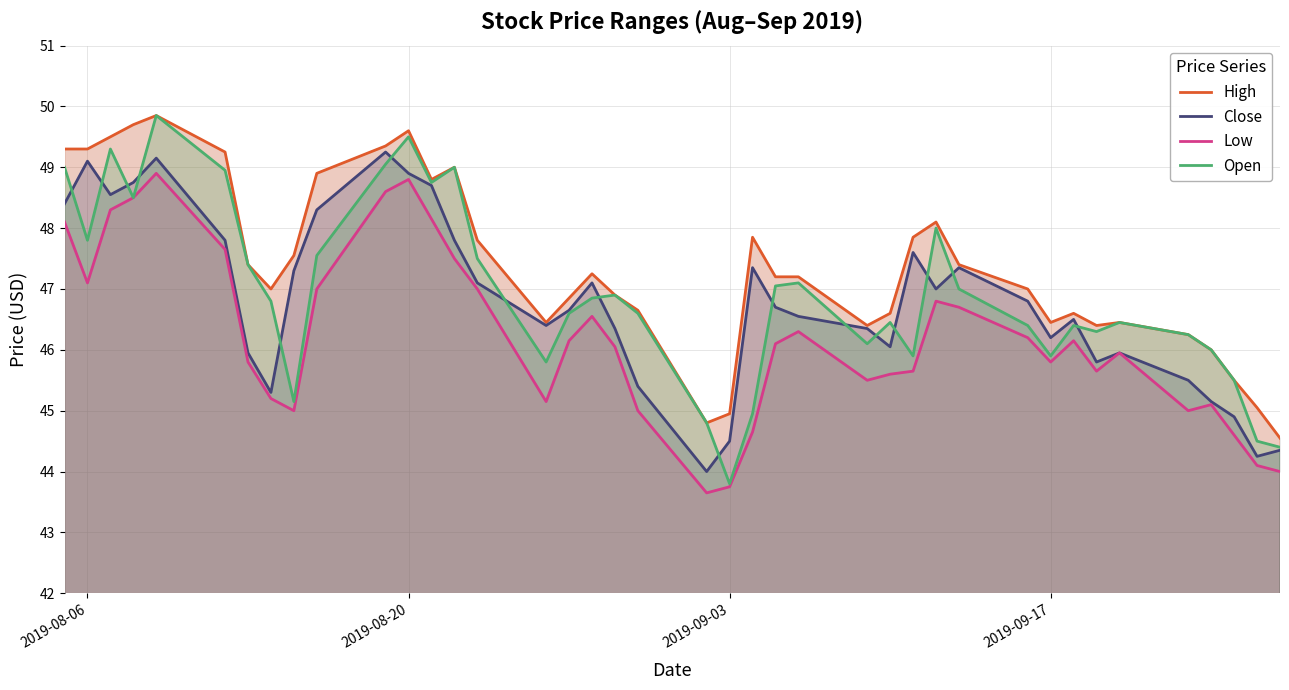

Rank the series by their maximum value, from highest to lowest.

High, Open, Close, Low